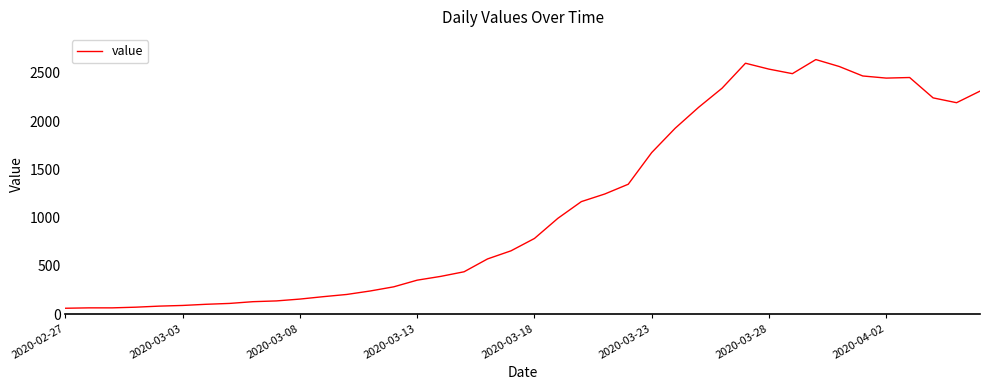

How many distinct data groups are displayed?

1